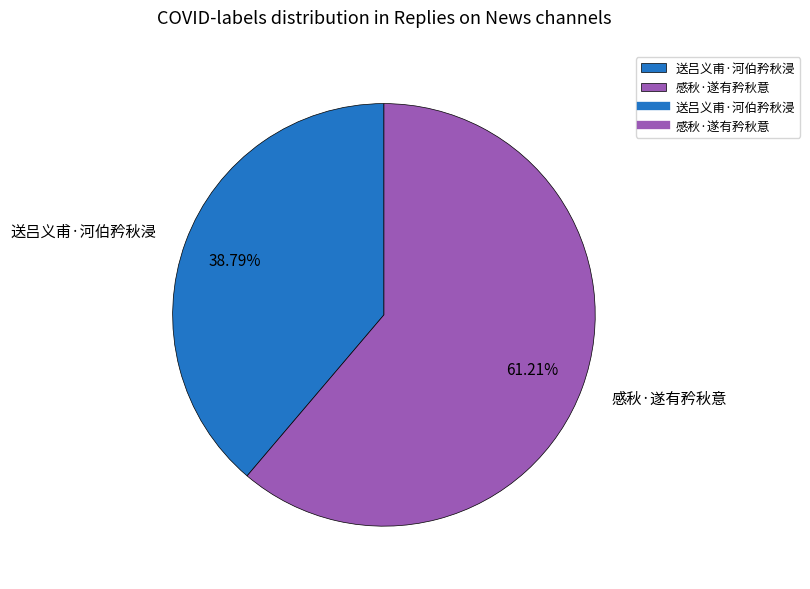

Rank the categories by value from highest to lowest.

感秋·遂有矜秋意, 送吕义甫·河伯矜秋浸